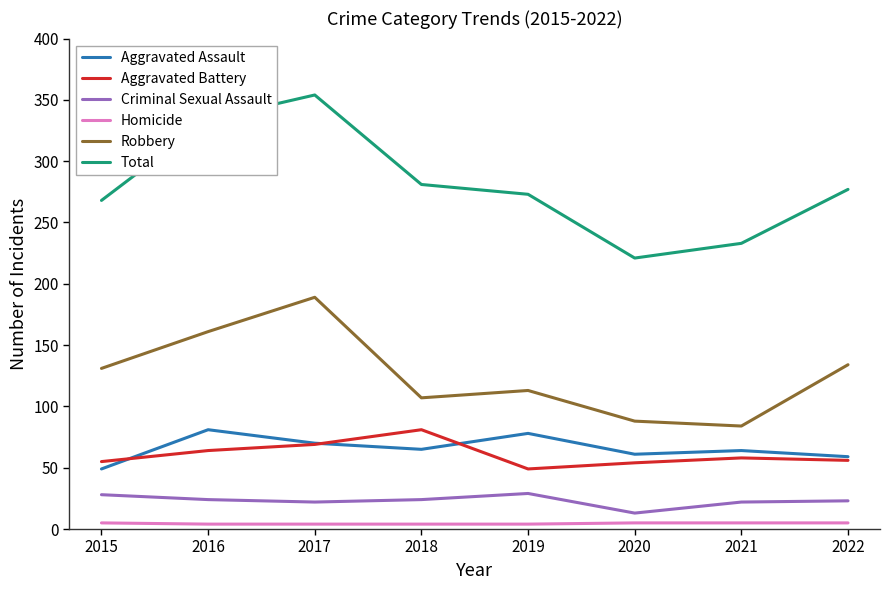

Does the chart display data point markers on the line(s)?

No